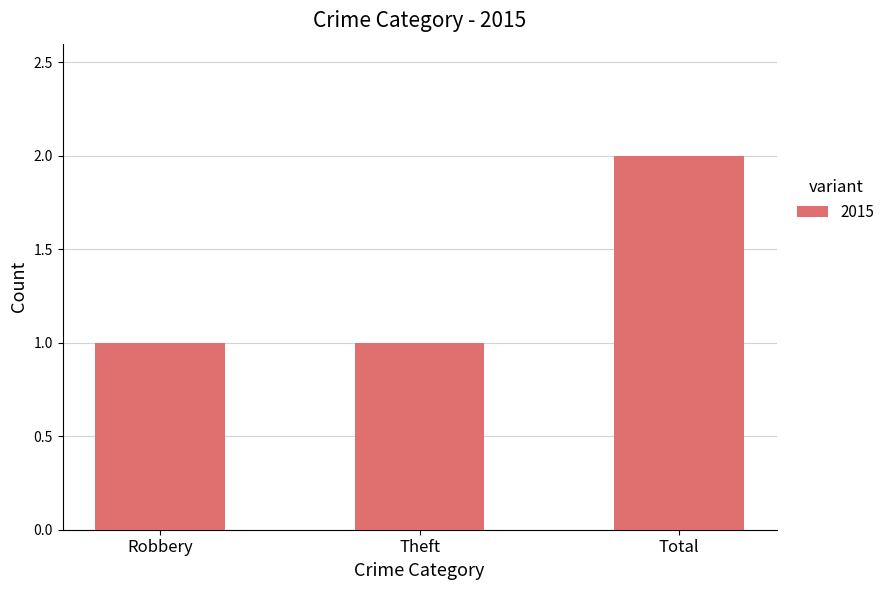

What value does the data have at Theft?

1